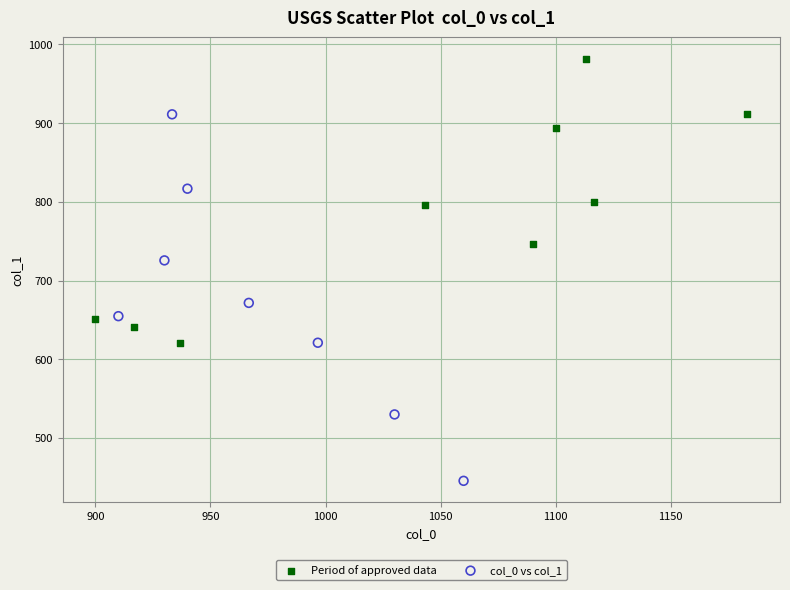

Which series has the widest spread of Y values?

col_0 vs col_1